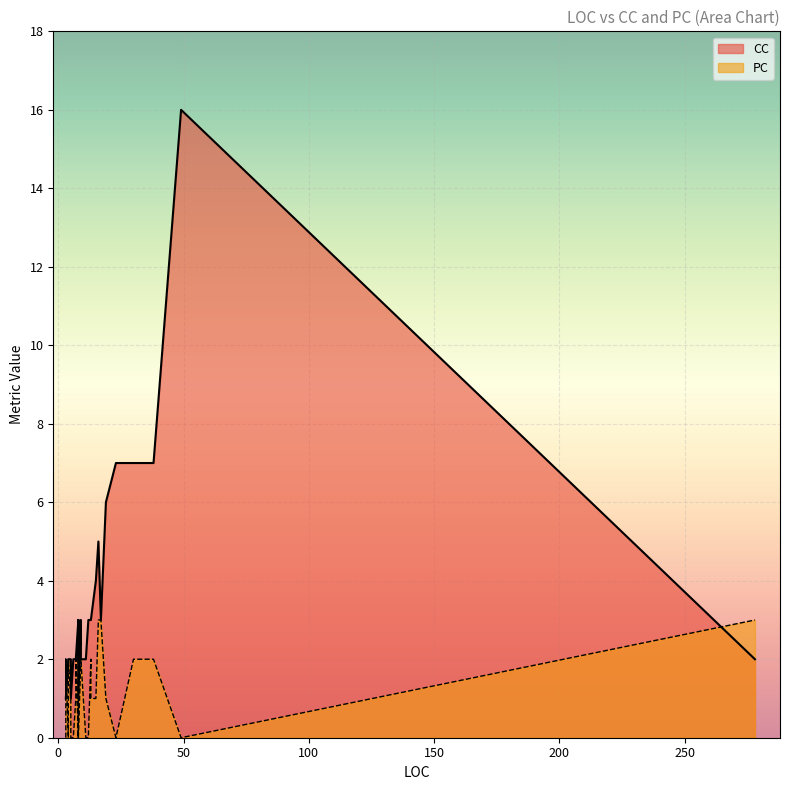

What is the difference between the second highest and second lowest values in the CC series?

6